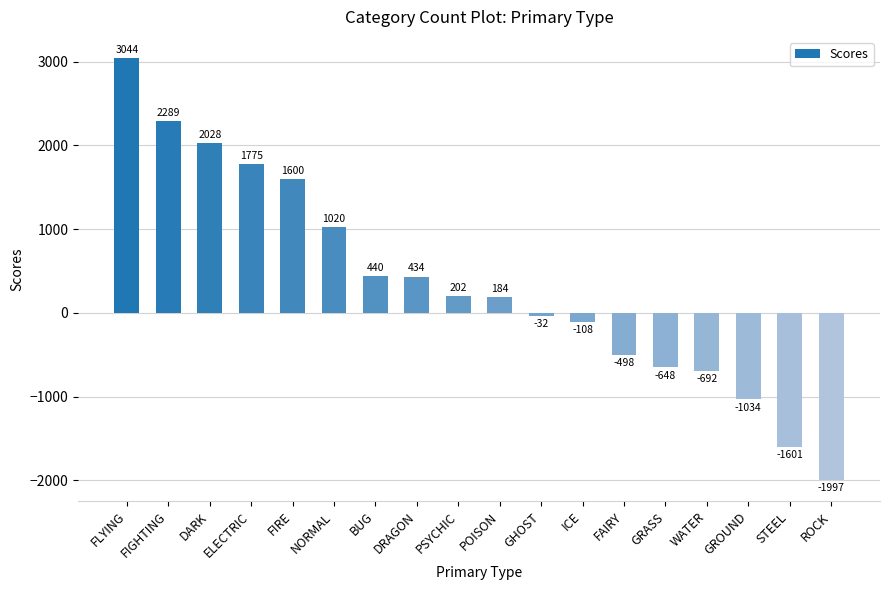

Reading left to right, what are all the values shown in this chart?

FLYING=3044	FIGHTING=2289	DARK=2028	ELECTRIC=1775	FIRE=1600	NORMAL=1020	BUG=440	DRAGON=434	PSYCHIC=202	POISON=184	GHOST=-32	ICE=-108	FAIRY=-498	GRASS=-648	WATER=-692	GROUND=-1034	STEEL=-1601	ROCK=-1997